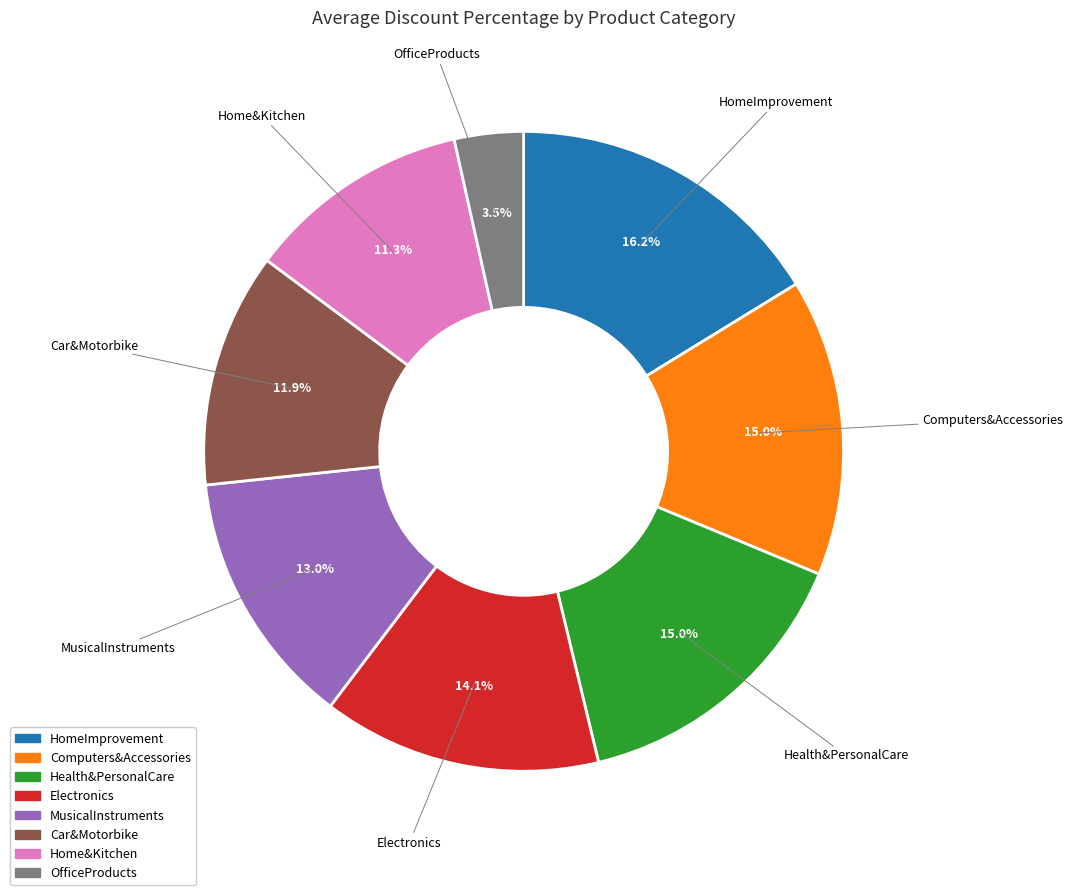

Is there any slice that represents more than half of the pie?

No